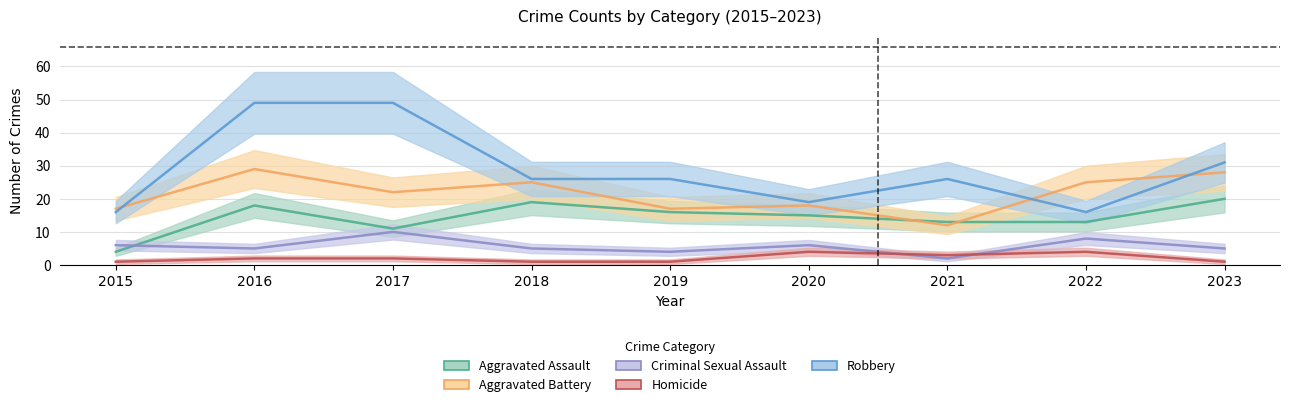

What is the value of the Homicide point at the 8th from the left?

4